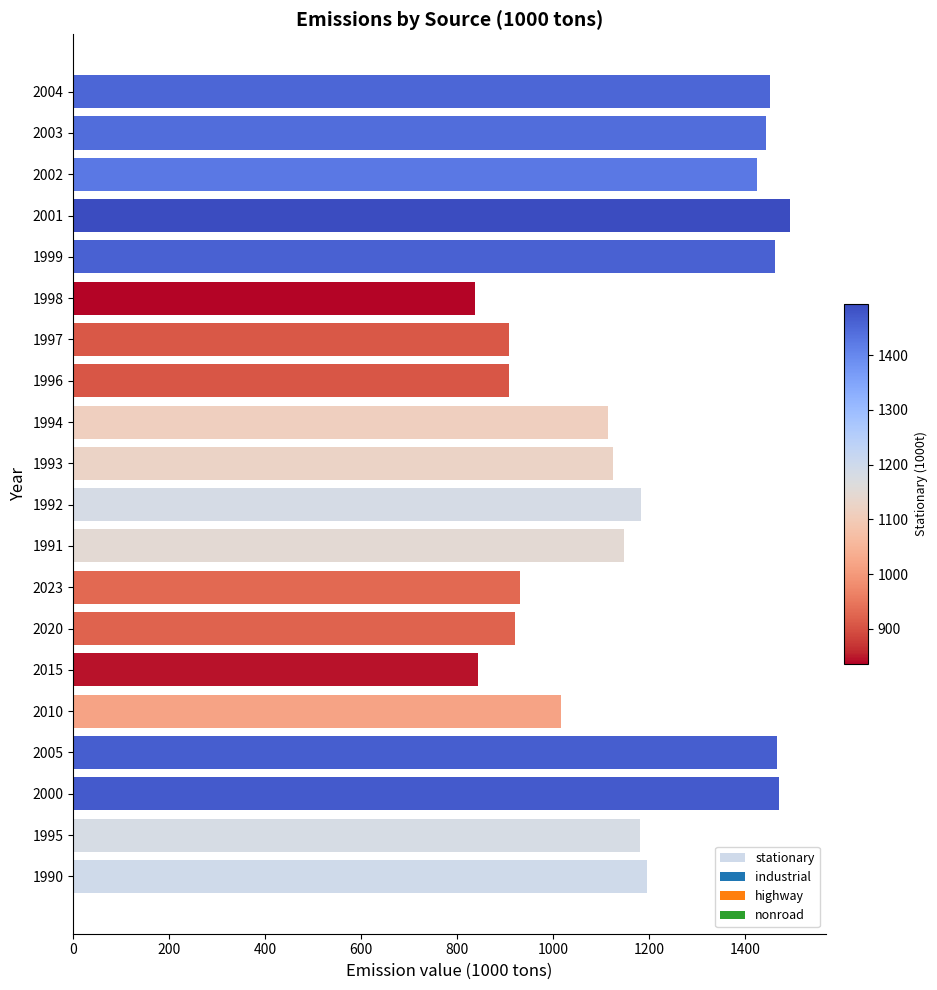

What is the smallest value displayed?

836